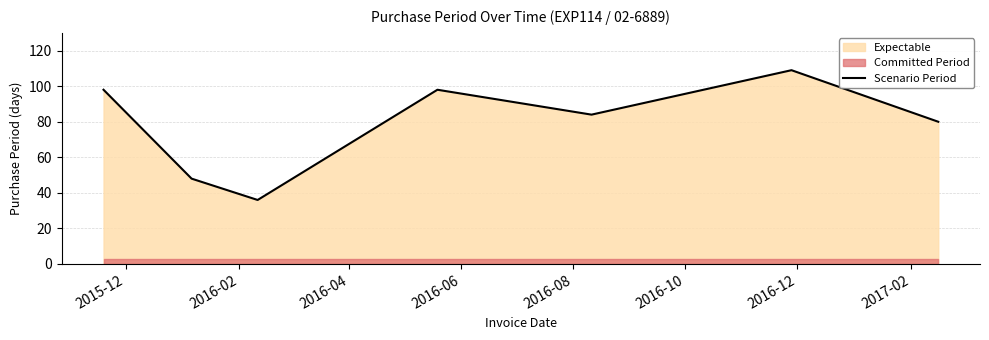

What is the lowest value of the Scenario Period series?

36